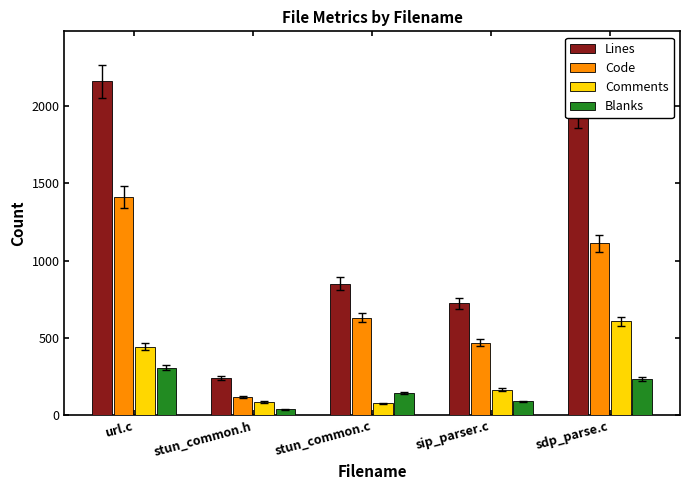

What is the sum of the Comments values at stun_common.h and sdp_parse.c?

692